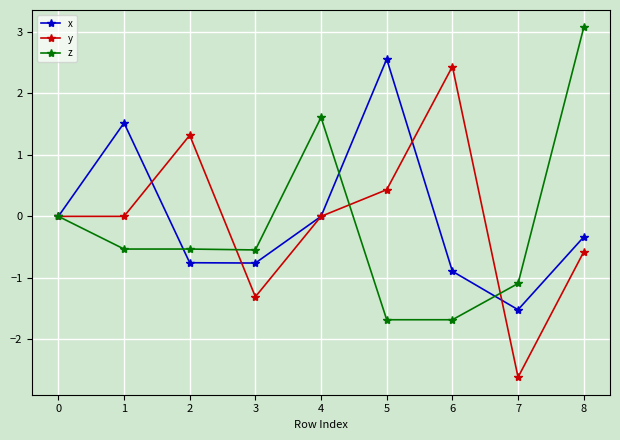

True or false: x has more than 2 points higher than both neighbors.

False